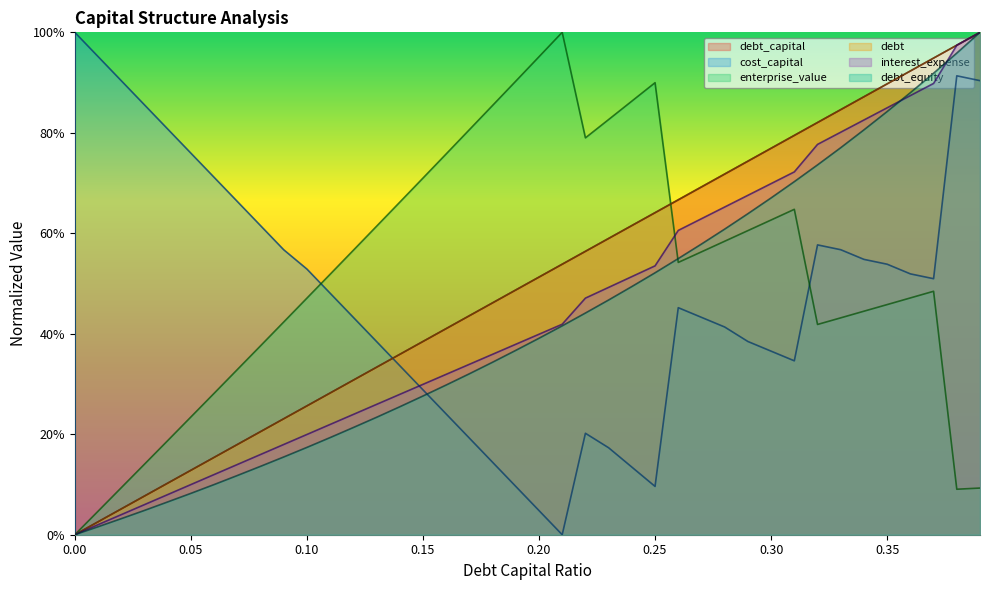

At 0.07, list the series in order from largest to smallest.

cost_capital, enterprise_value, debt_capital, debt, interest_expense, debt_equity